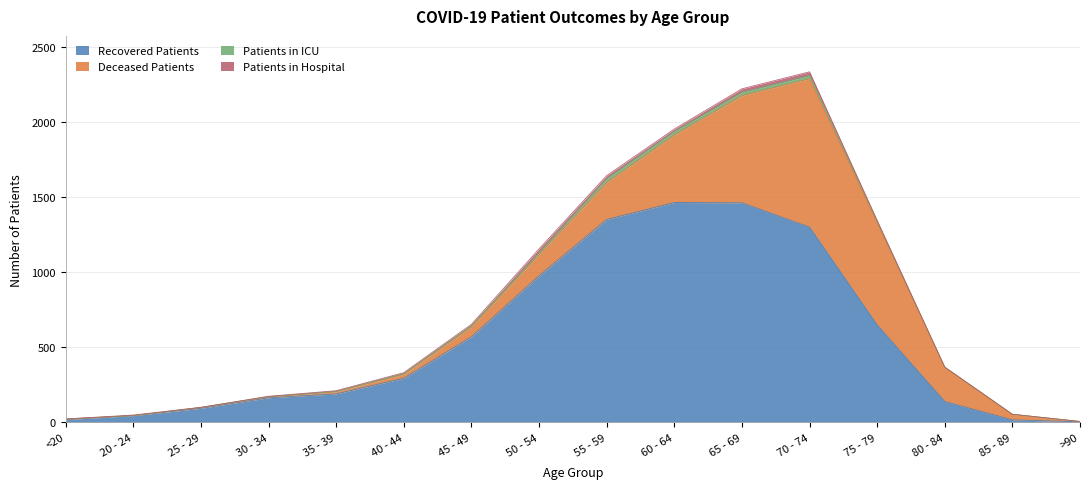

What is the spread (max minus min) of values at 35 - 39?

187